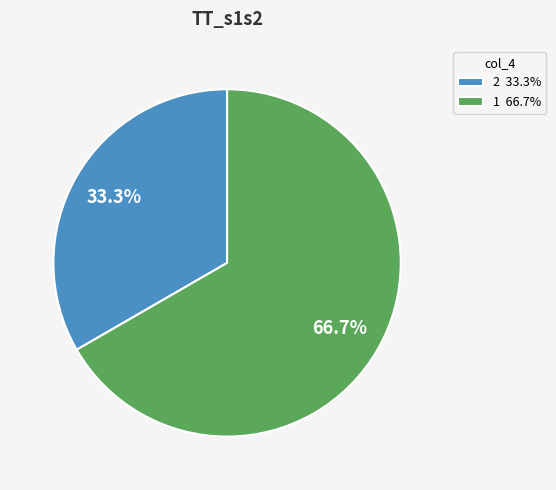

To the nearest percent, what is the difference between the largest and smallest slice percentages?

33%